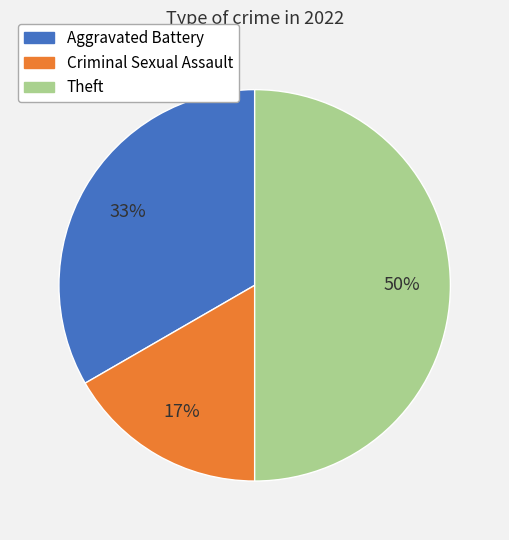

To the nearest percent, what percentage of the pie is Theft?

50%